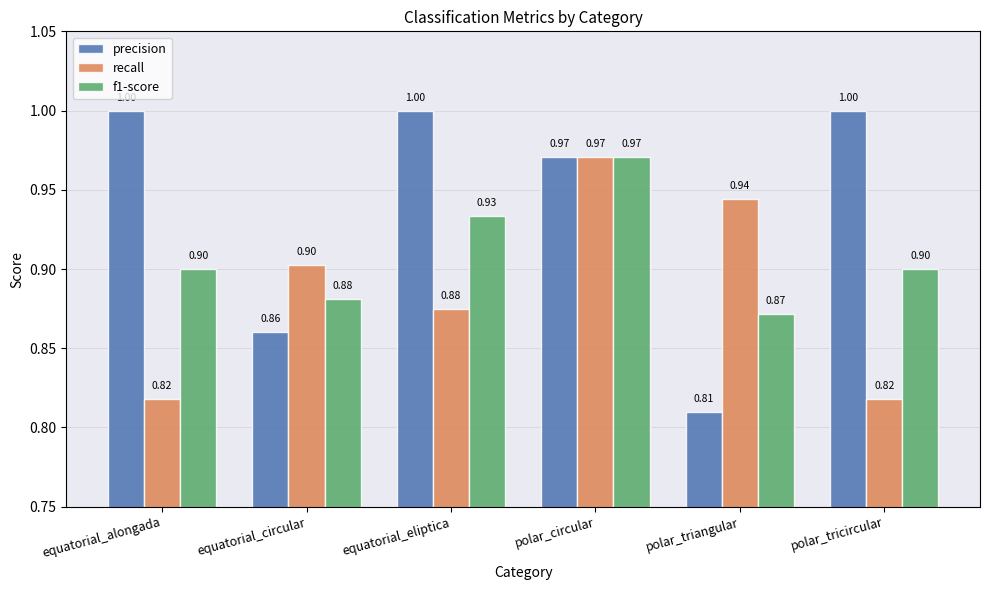

What is the sum of all recall values?

5.3